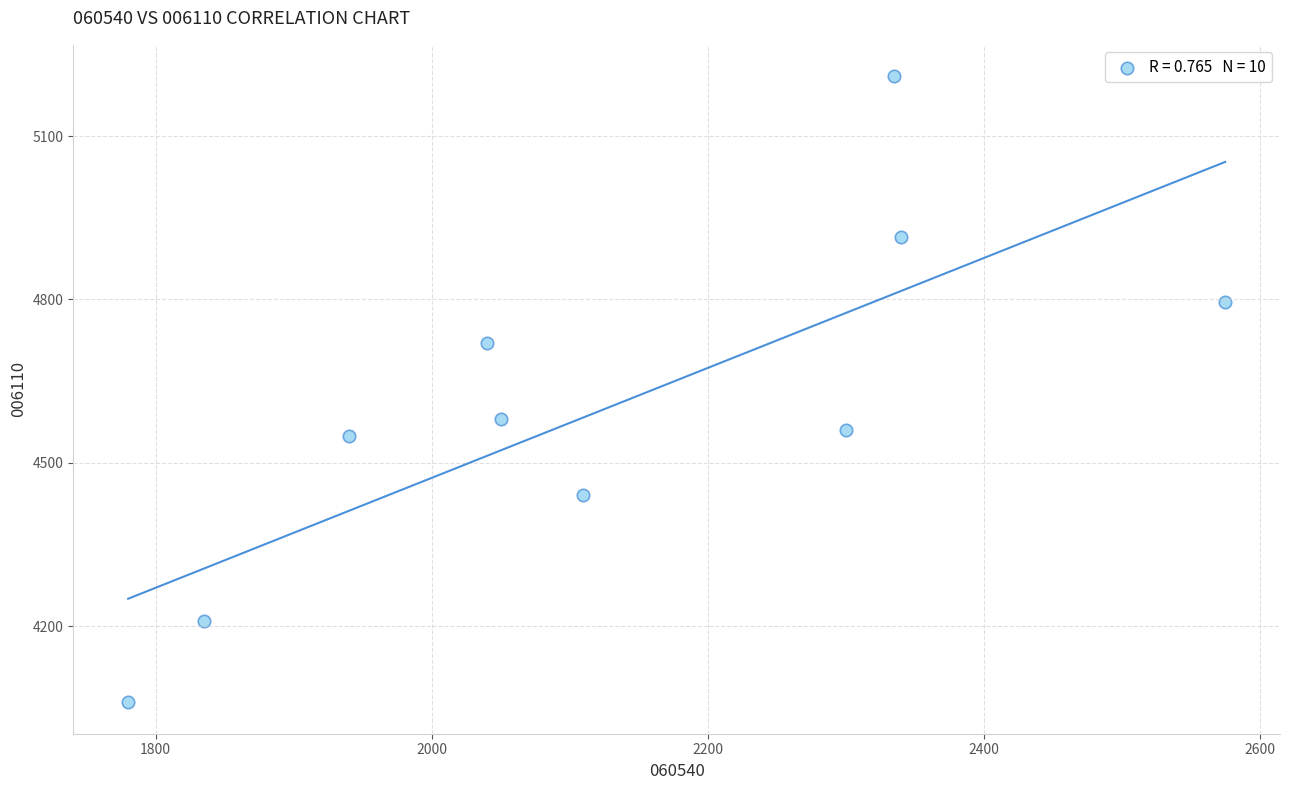

What is the range of Y values (max minus min)?

1150